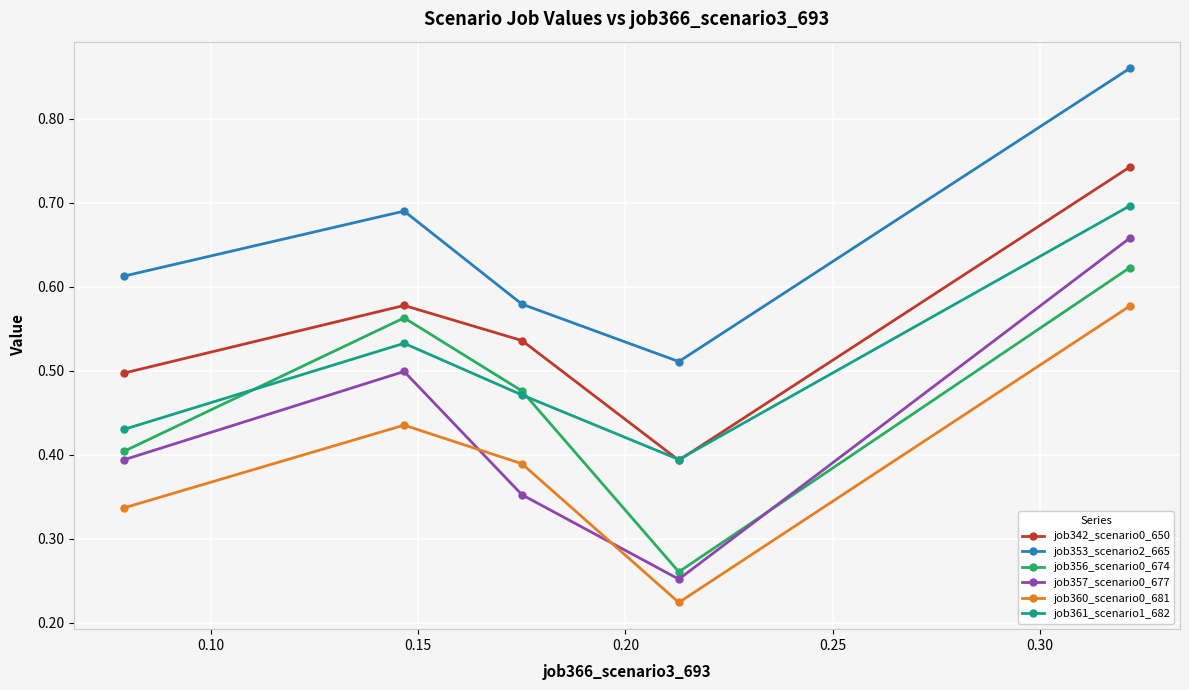

True or false: job356_scenario0_674 and job353_scenario2_665 intersect in this chart.

False